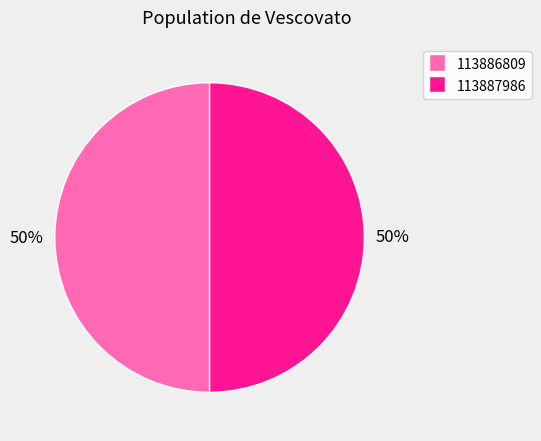

Combined, do 113887986 and 113886809 account for over 50%?

Yes